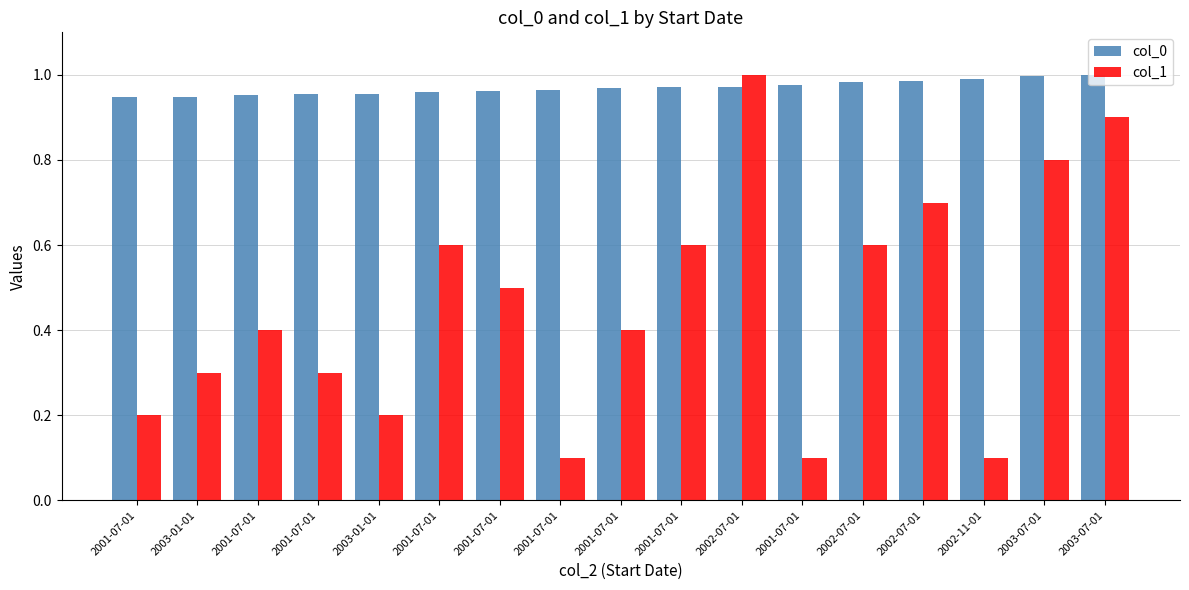

What are all the series names shown in the legend?

col_0, col_1